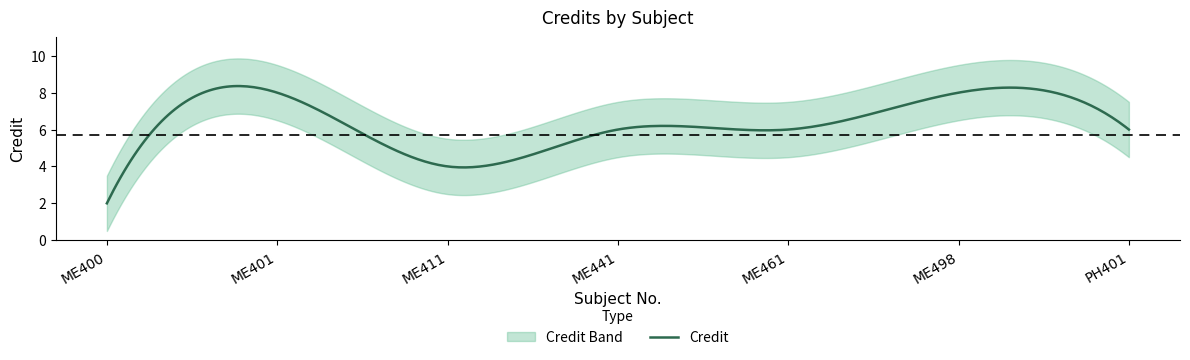

Does the chart have visible grid lines?

No